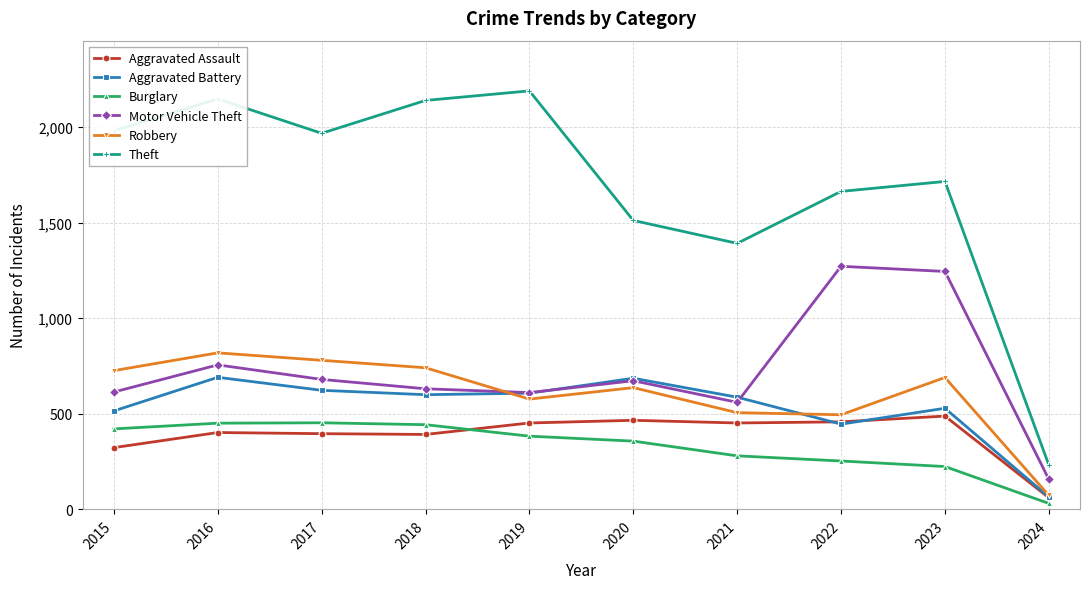

Which series changed the most between 2019 and 2020?

Theft